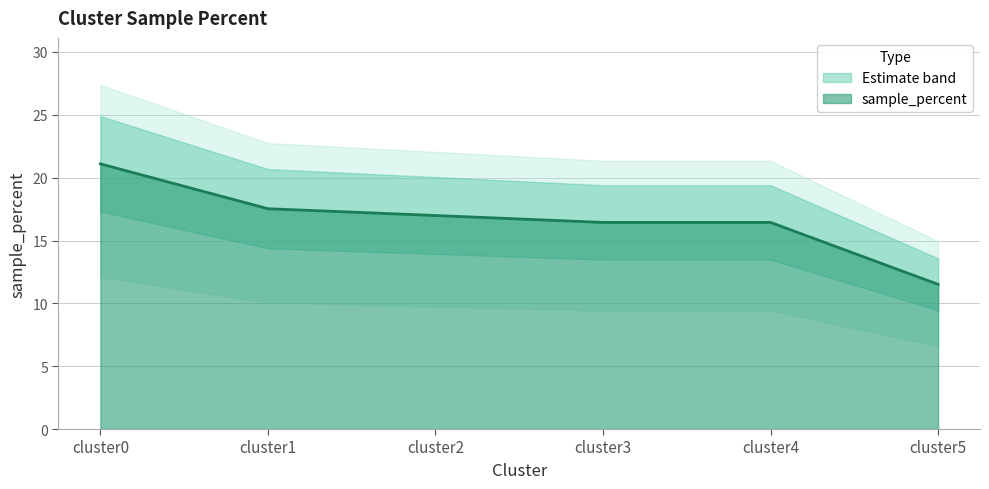

What is the approximate value at cluster0?

21.1